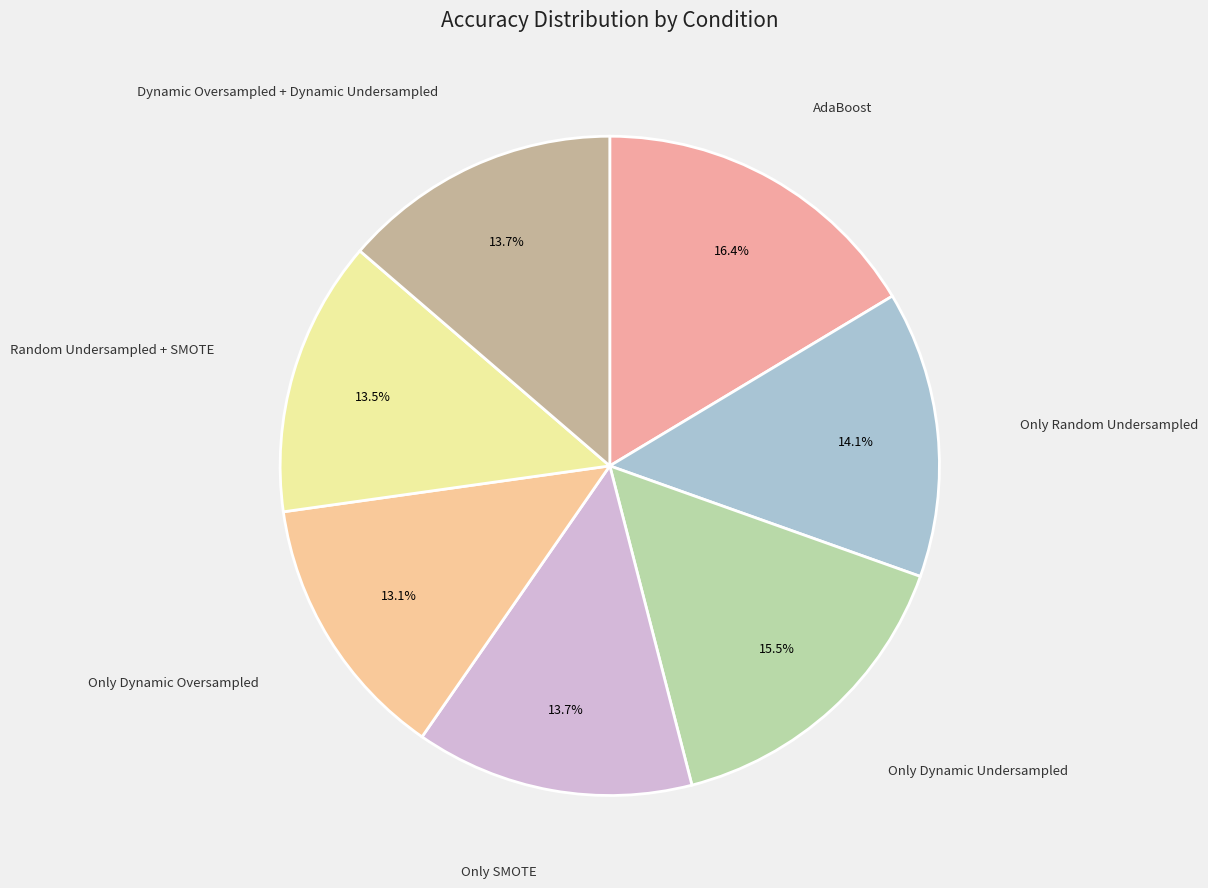

Which category has the biggest portion of the pie?

AdaBoost